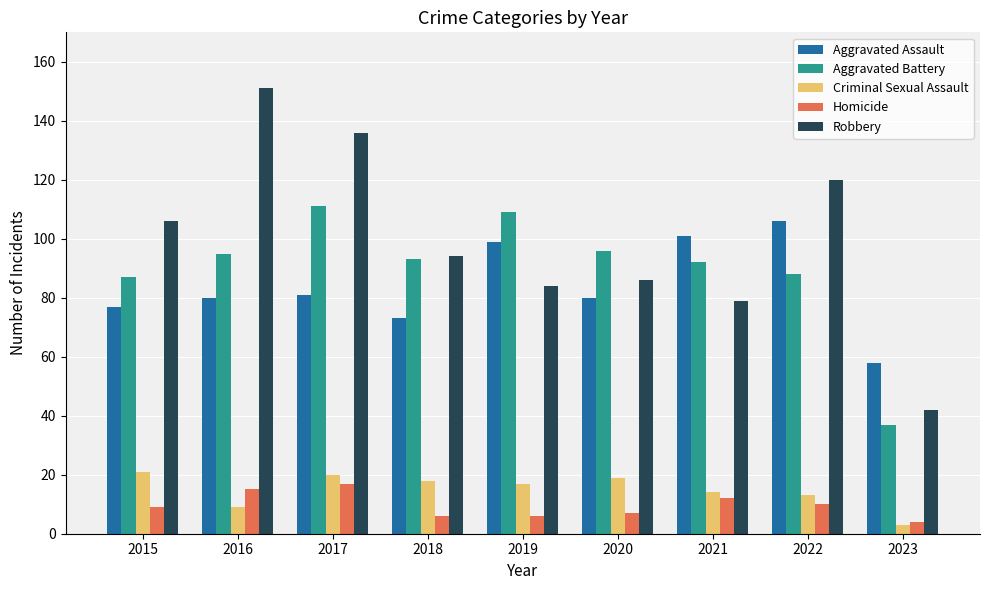

What are all the series names shown in the legend?

Aggravated Assault, Aggravated Battery, Criminal Sexual Assault, Homicide, Robbery